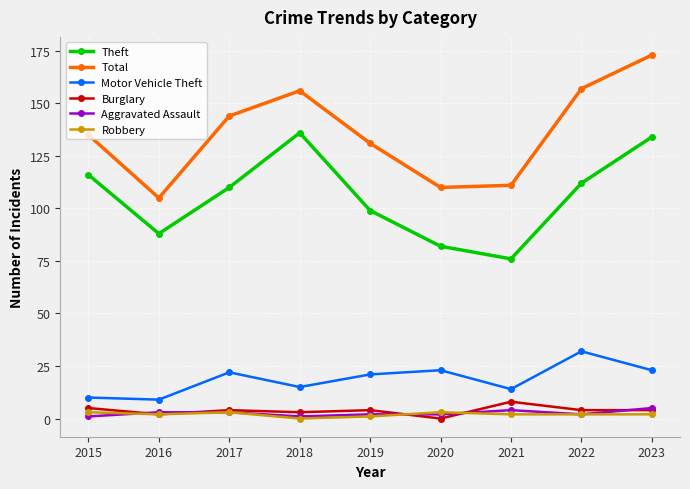

What is the approximate value of Burglary at 2016?

2